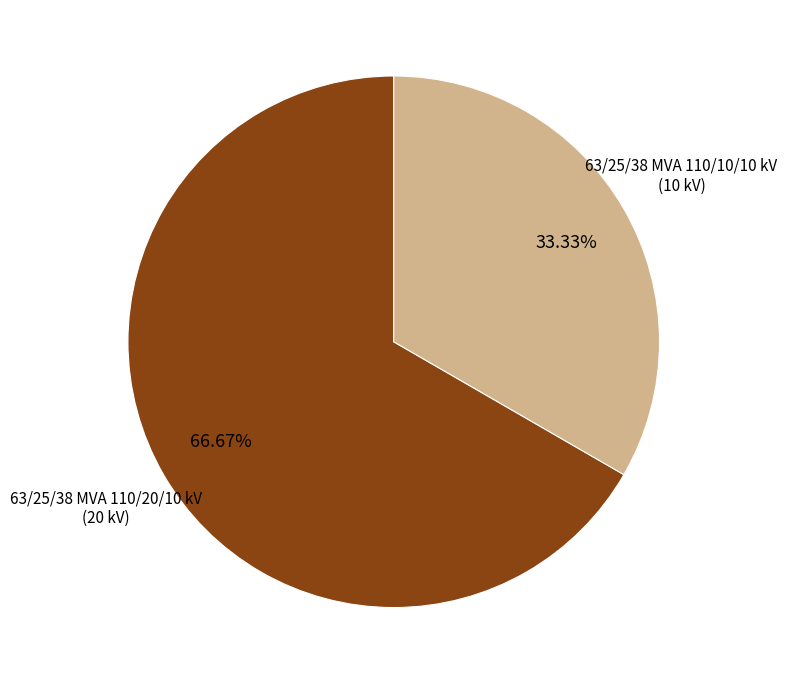

How many segments does this pie chart have?

2